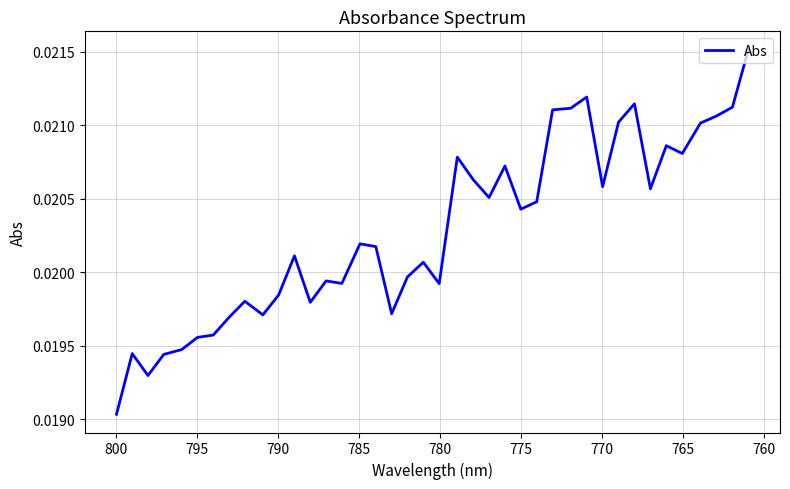

True or false: there are more than 2 points higher than both neighbors.

True